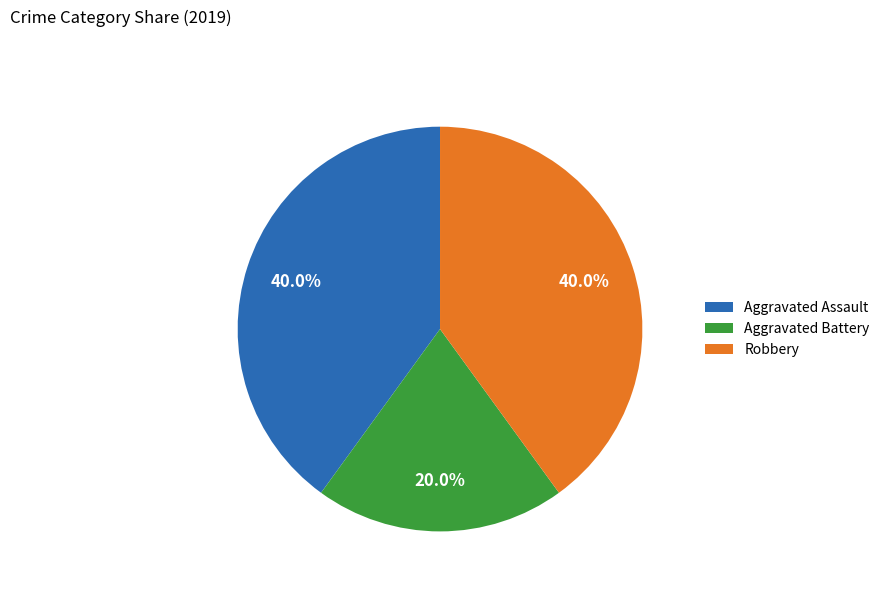

How many segments does this pie chart have?

3